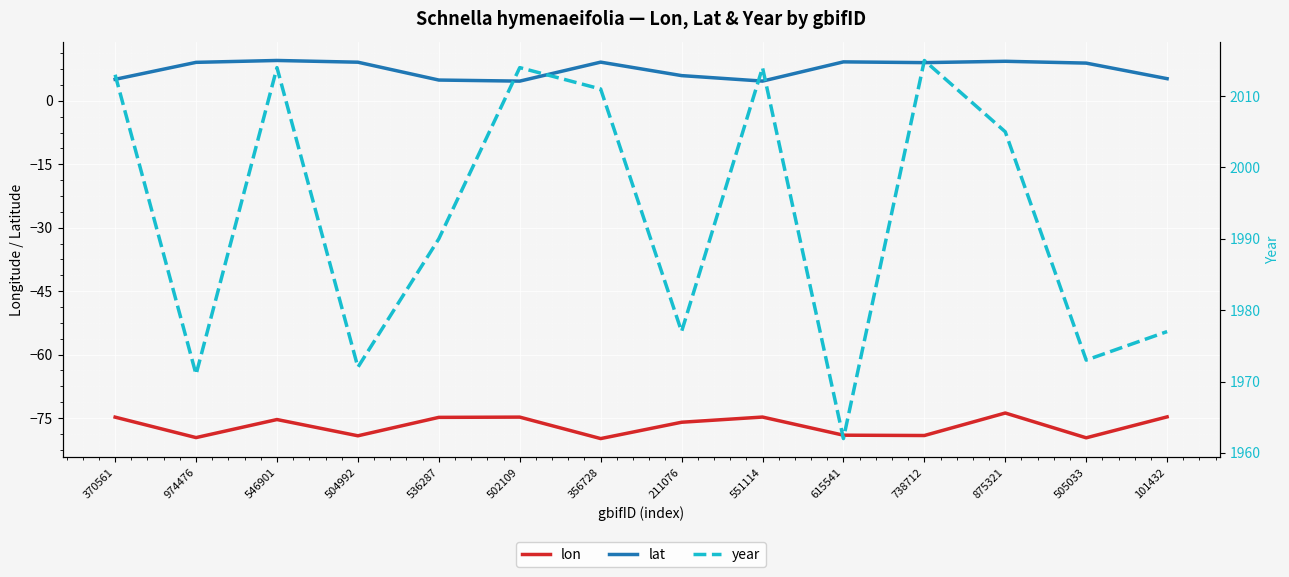

Is it true that lat equals 4.9 at 536287?

True